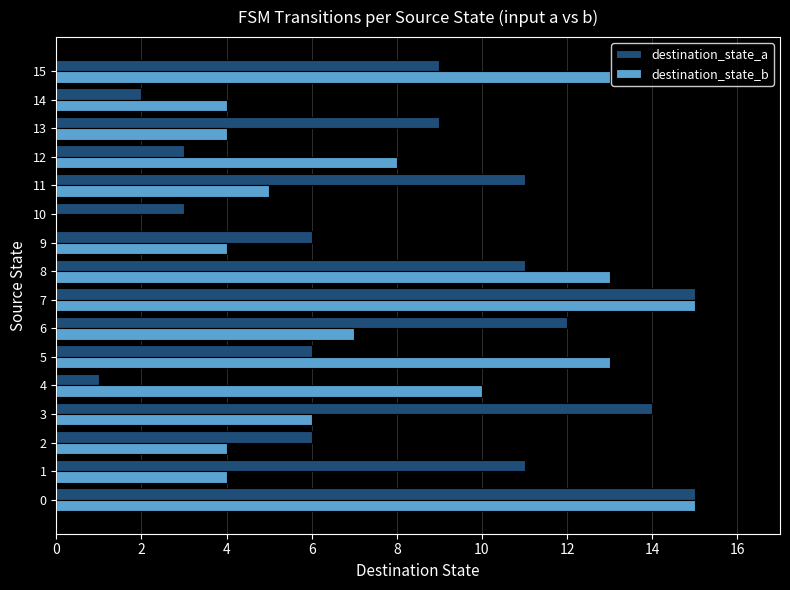

The destination_state_b series shows 4 at 2. True or false?

True